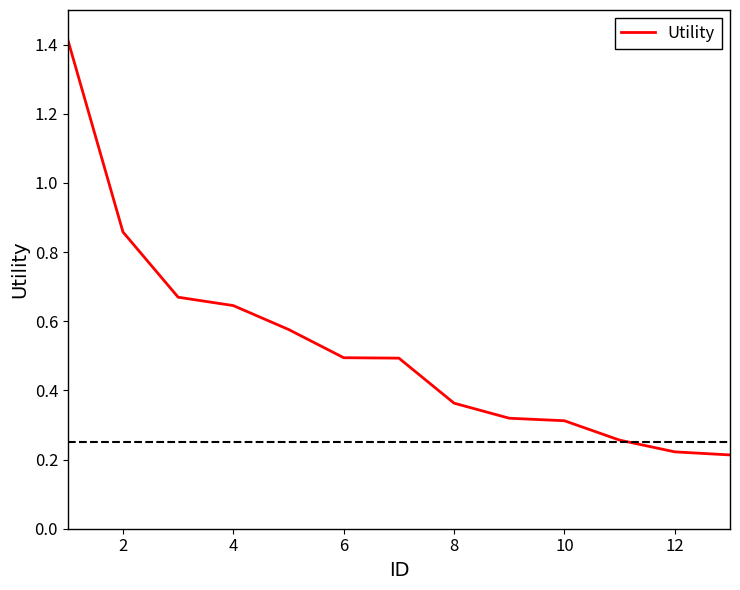

What is the greatest value displayed?

1.4